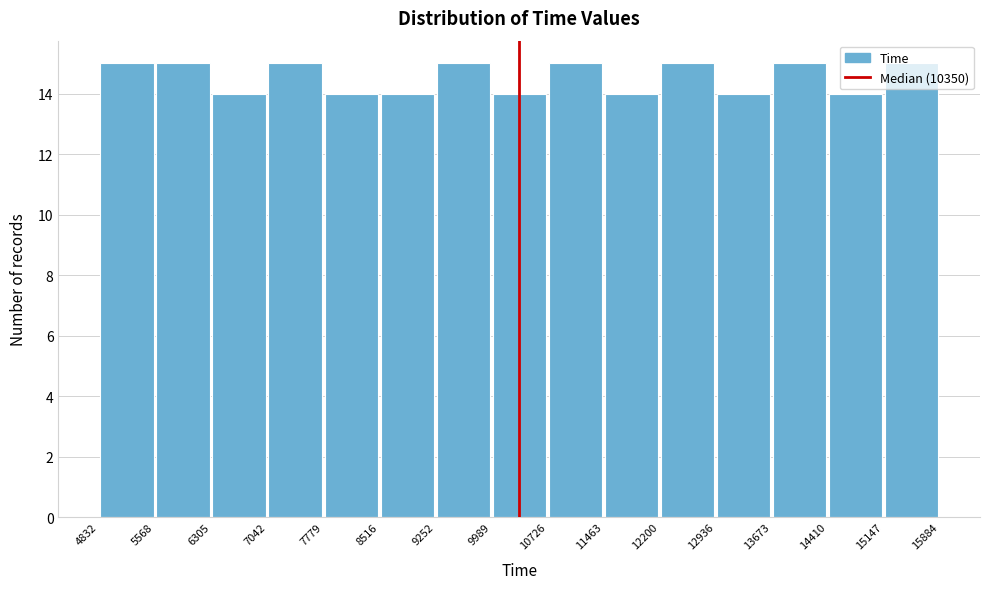

How tall is the bar that spans 12936 to 13673 on the x-axis? The values are not printed on the chart, so give them approximately, as read against the axis.

14